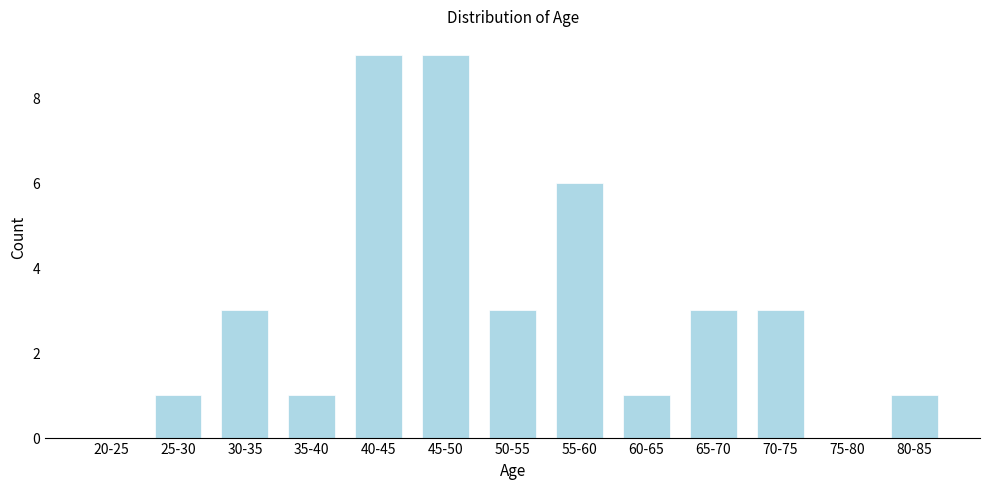

Reading left to right, list all the values displayed in this chart.

20-25=0	25-30=1	30-35=3	35-40=1	40-45=9	45-50=9	50-55=3	55-60=6	60-65=1	65-70=3	70-75=3	75-80=0	80-85=1